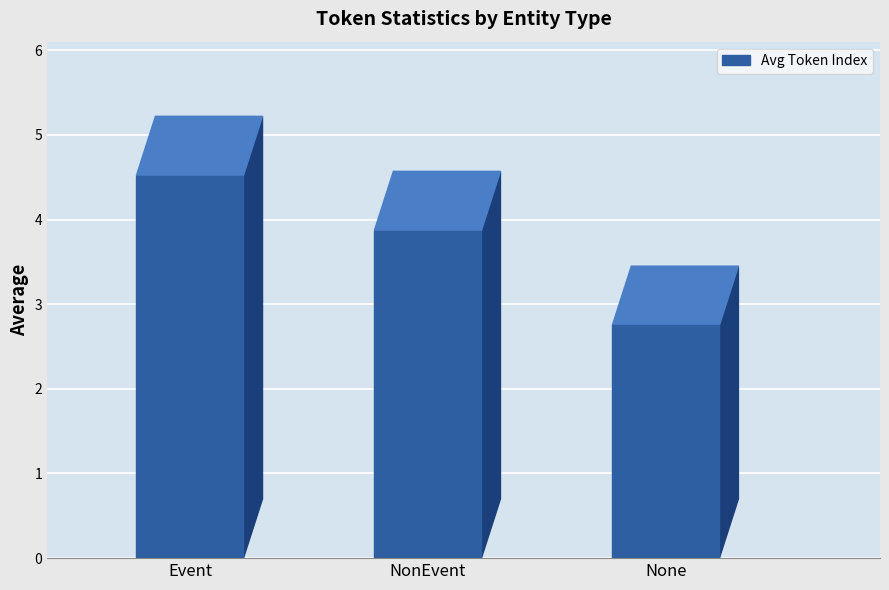

Reading left to right, transcribe all the data shown in this chart.

Event=4.5	NonEvent=3.9	None=2.8